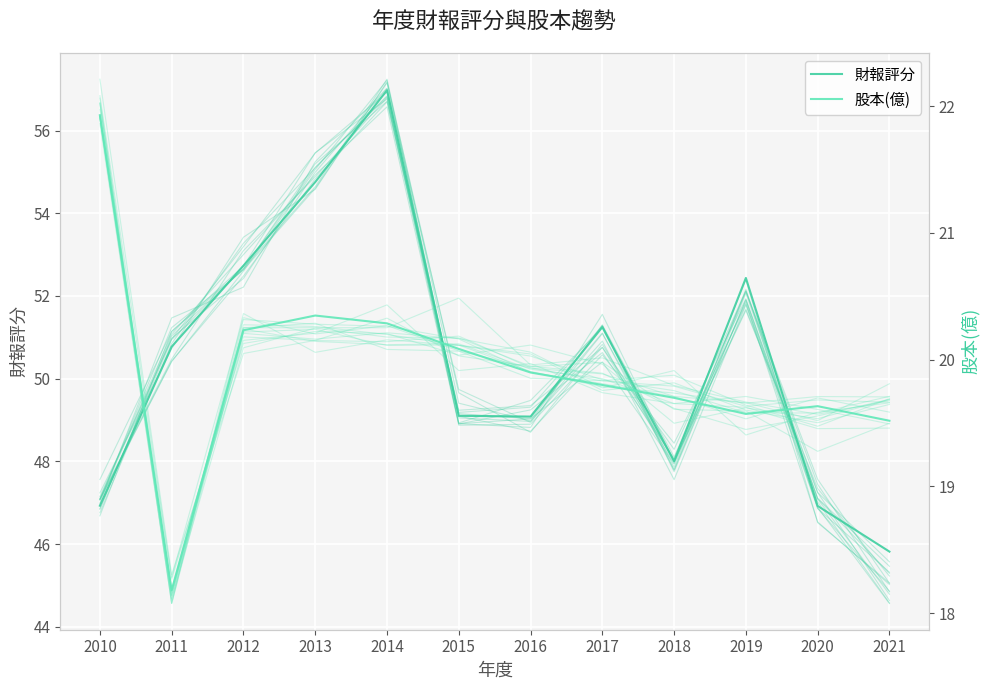

What is the smallest value displayed?

18.2